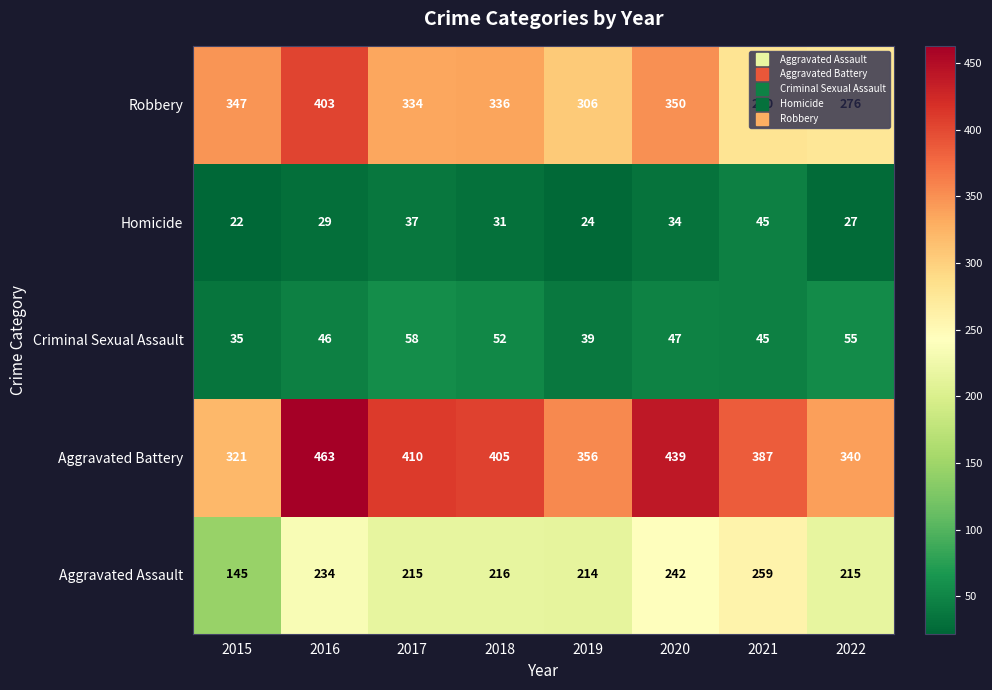

Which label corresponds to the smallest value in the chart?

2015